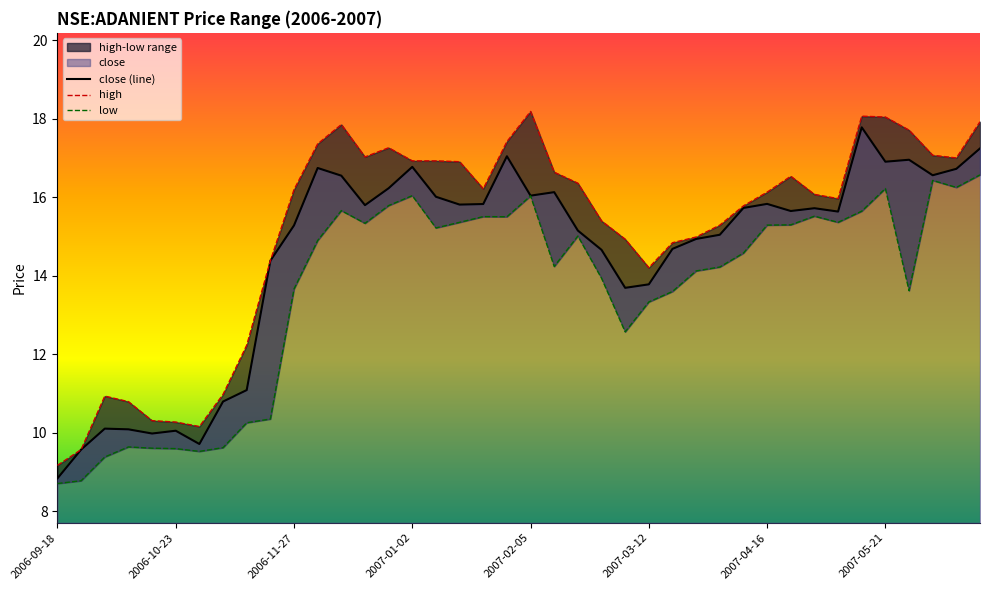

At which label does close (line) reach its minimum?

2006-09-18